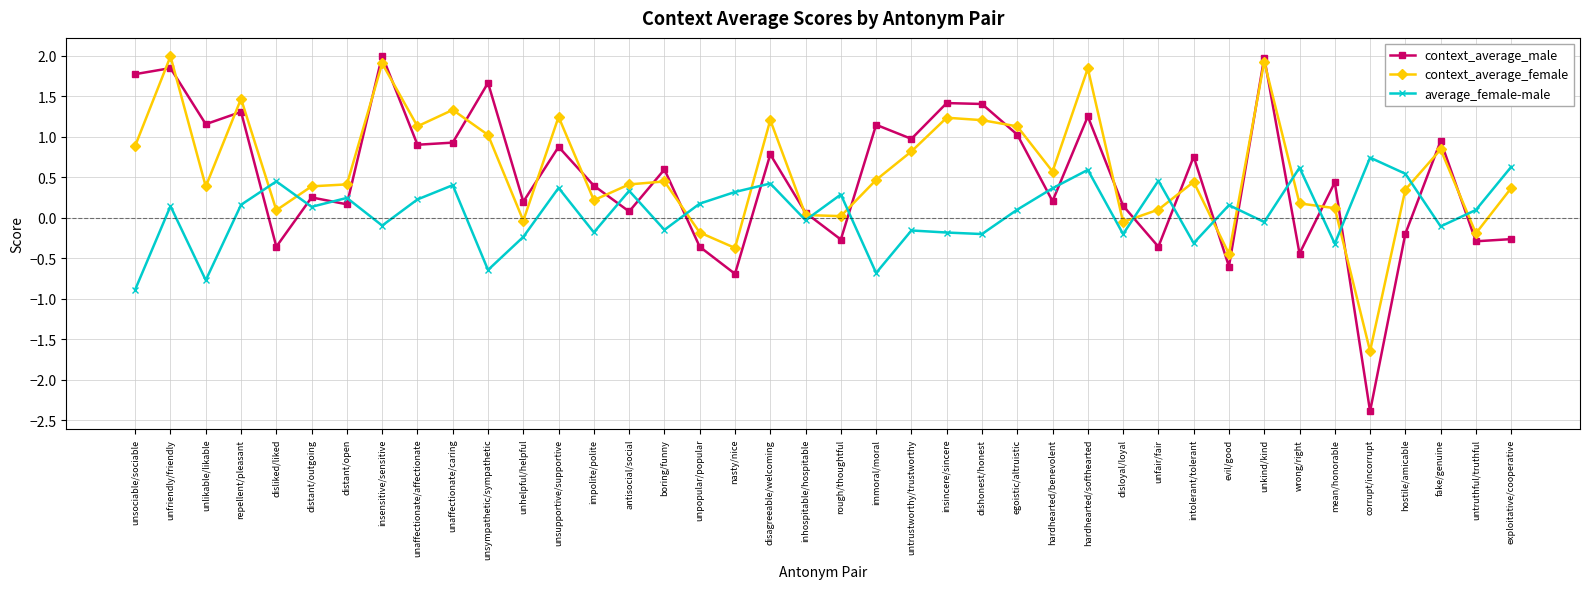

Between which two adjacent categories do context_average_female and average_female-male first intersect?

repellent/pleasant and disliked/liked